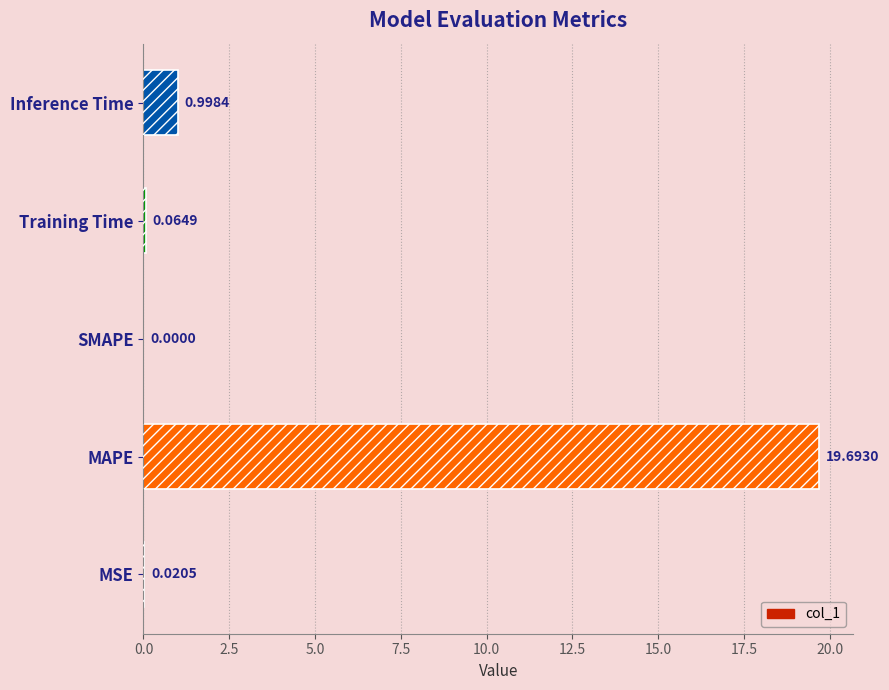

Which category has the highest value across all series?

MAPE